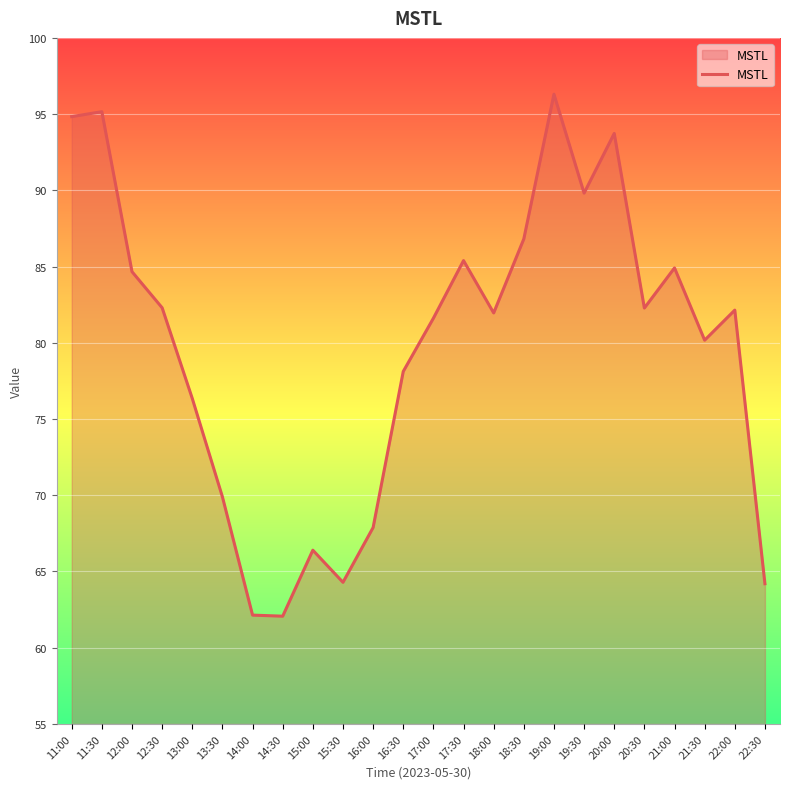

Is it true that the value at 13:00 is 76.3?

True